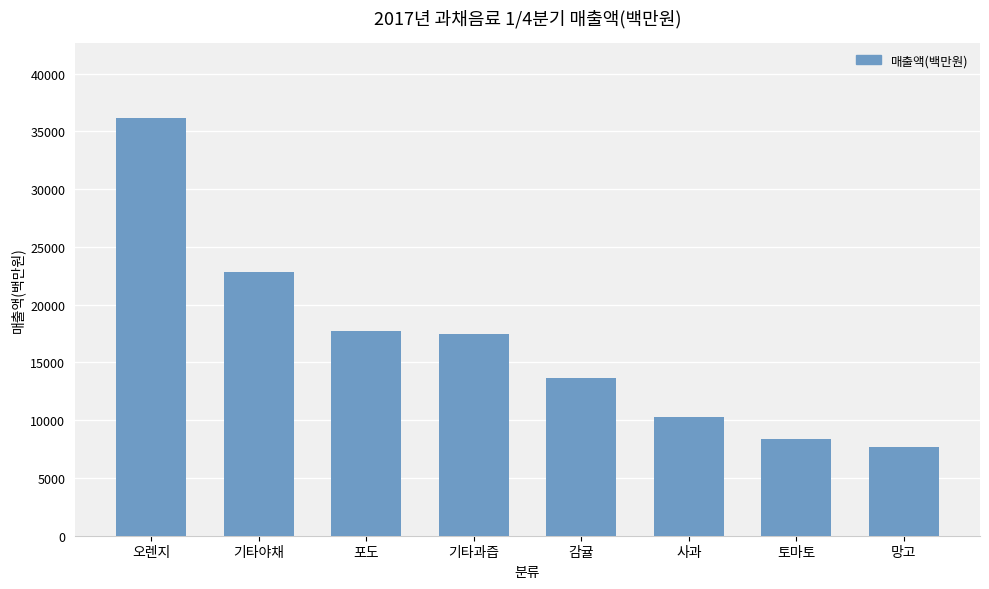

Reading left to right, transcribe all the data shown in this chart.

오렌지=36142	기타야채=22826	포도=17693	기타과즙=17493	감귤=13636	사과=10264	토마토=8402	망고=7712